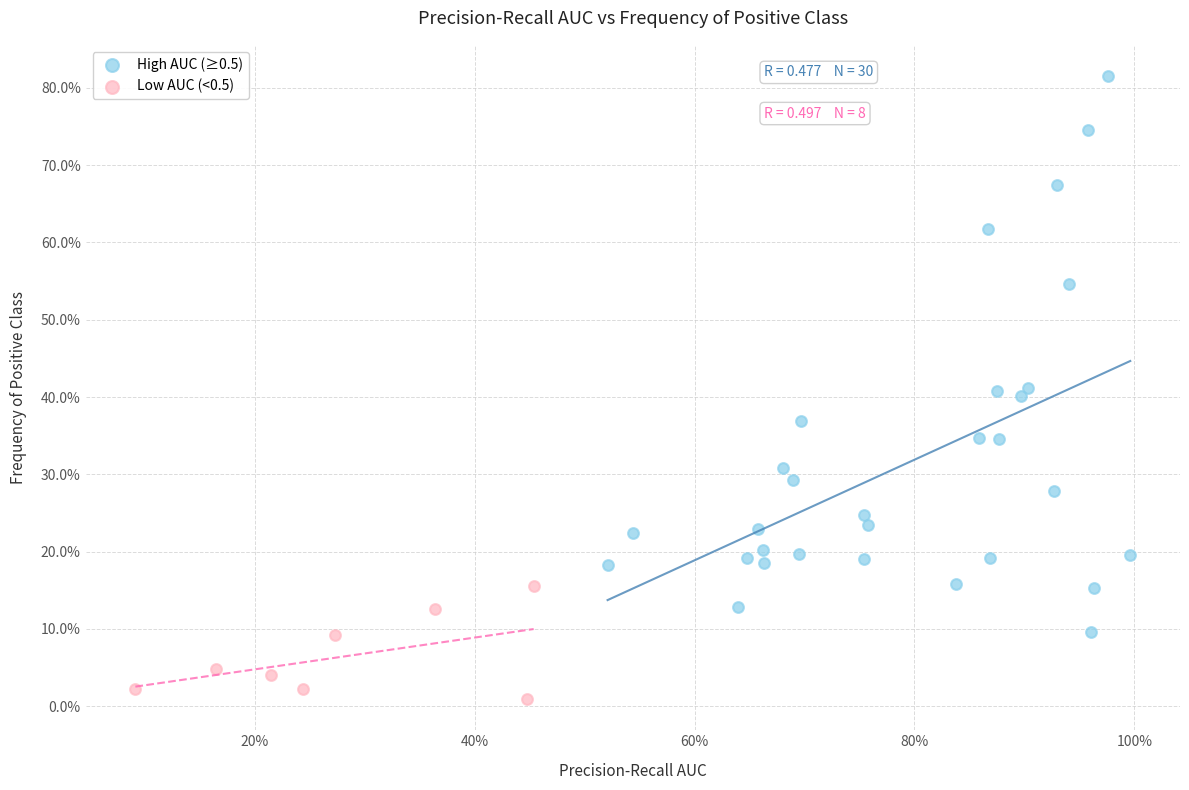

Which series reaches the maximum Y coordinate?

High AUC (≥0.5)